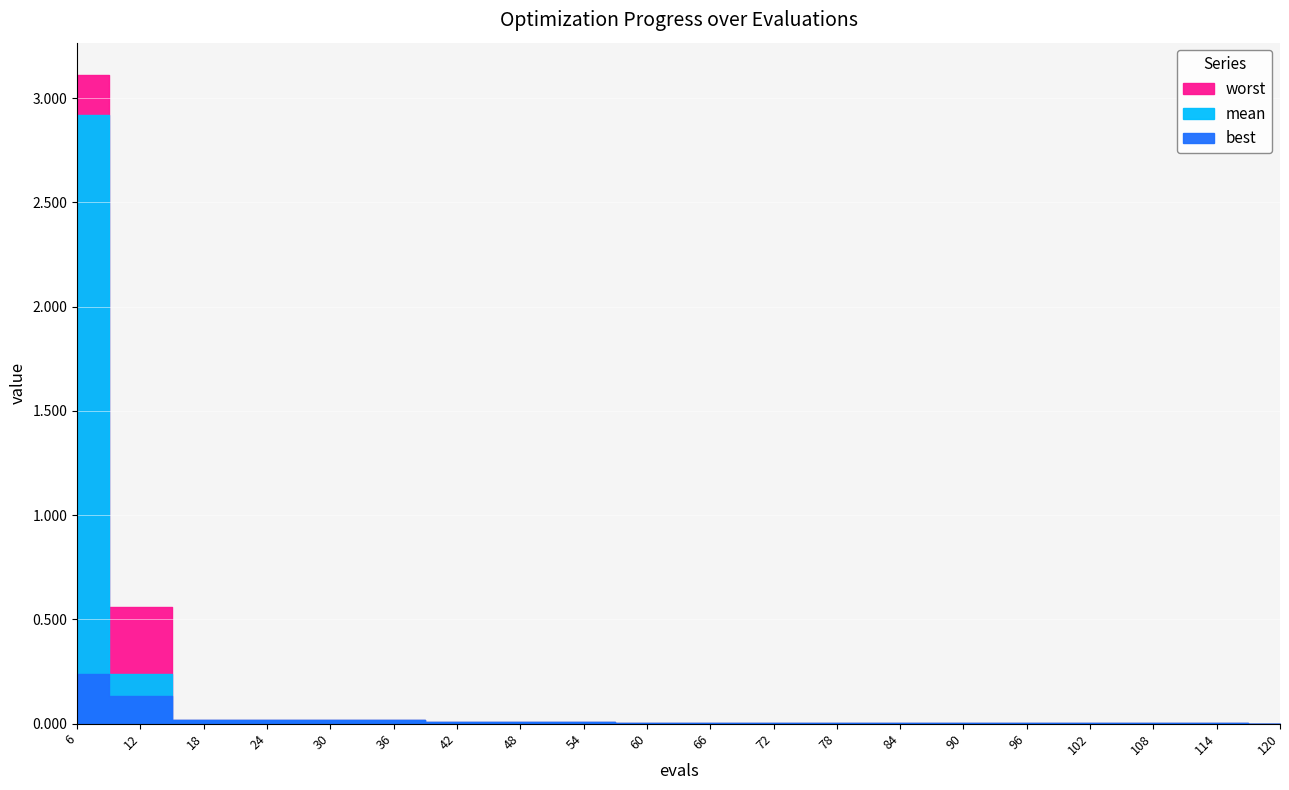

Which series has the largest range (max minus min)?

worst